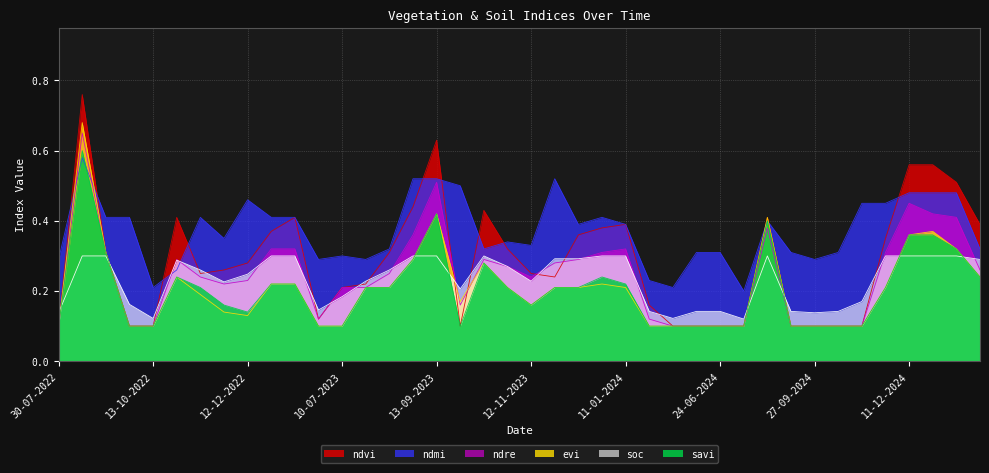

What are all the series names shown in the legend?

ndvi, ndmi, ndre, evi, soc, savi